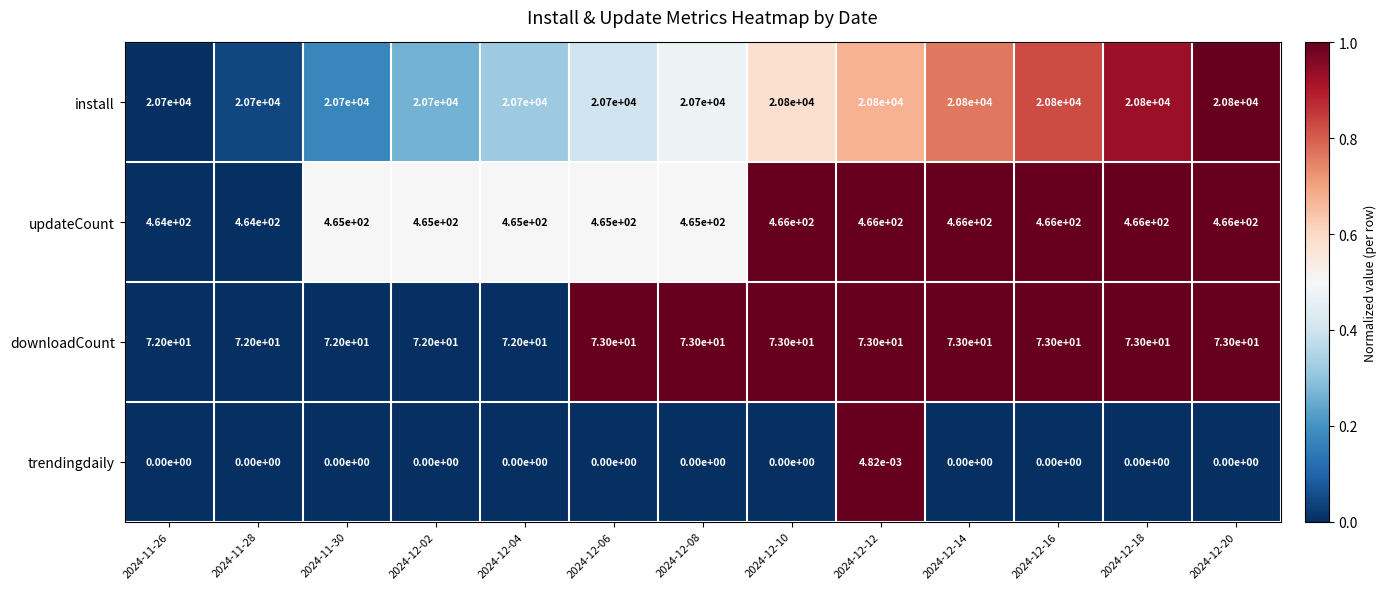

Rank the series at 2024-11-30 from lowest to highest value.

trendingdaily, downloadCount, updateCount, install